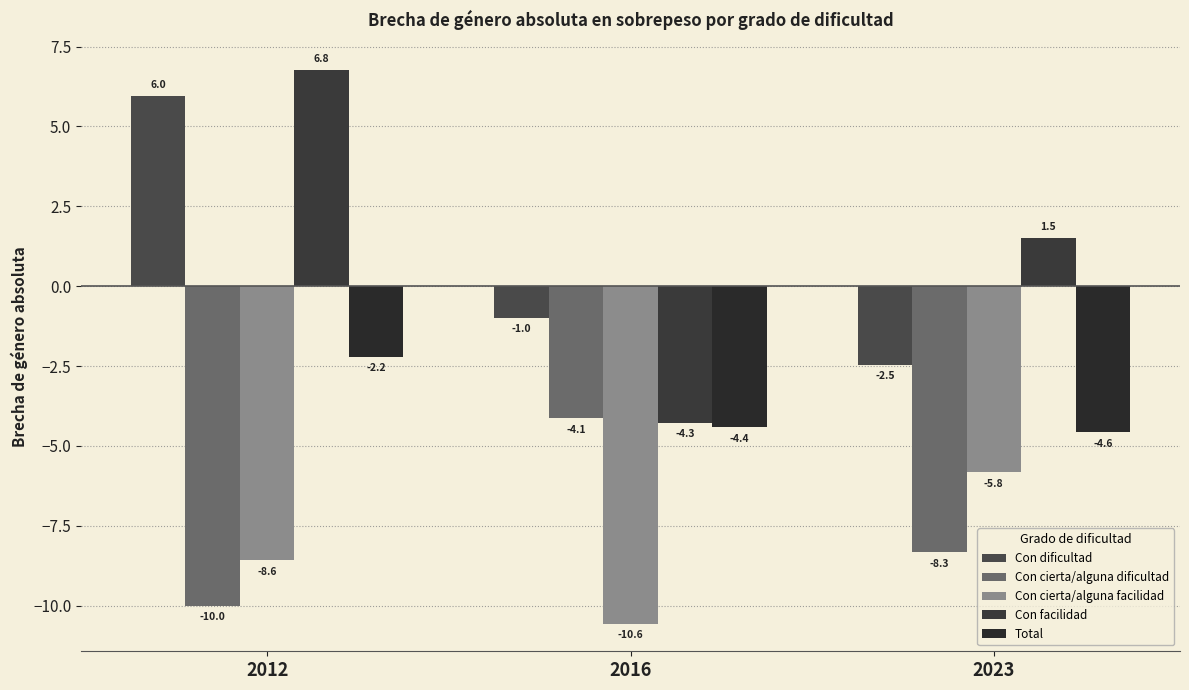

The value of Con cierta/alguna dificultad at 2023 is -12.1. True or false?

False